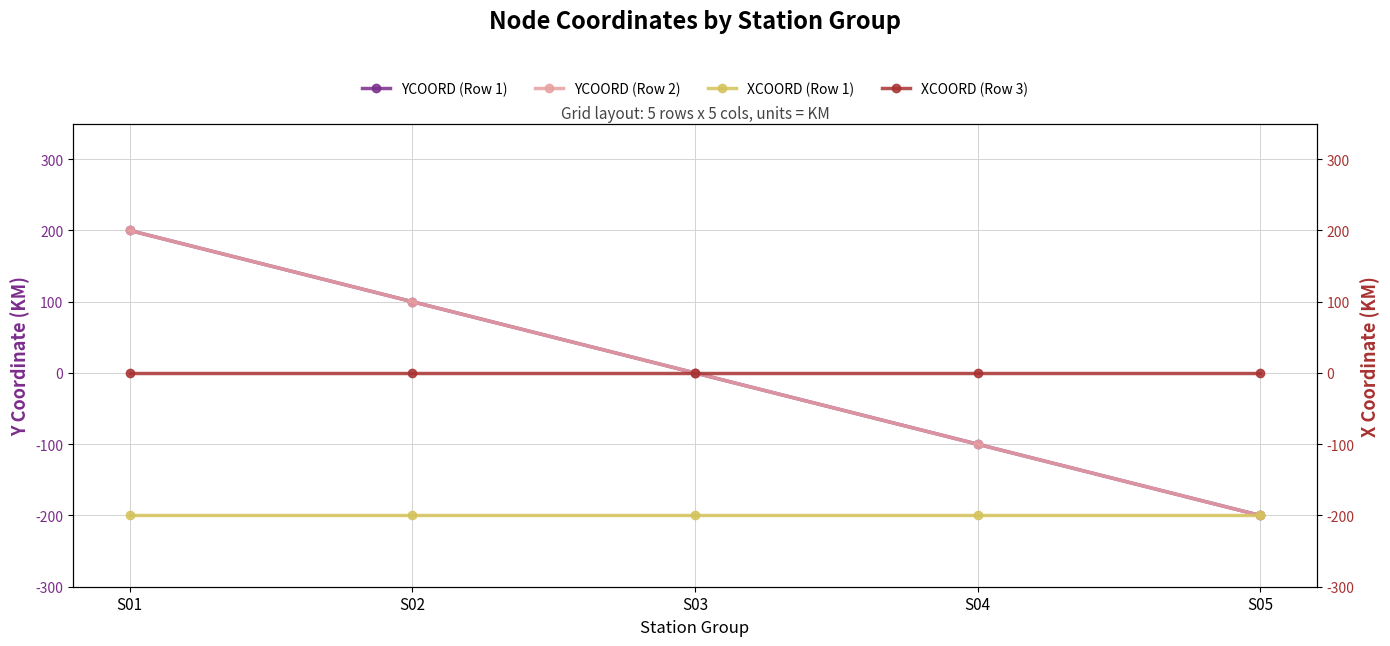

What is the value of the XCOORD (Row 1) point at the 2nd from the left?

-200